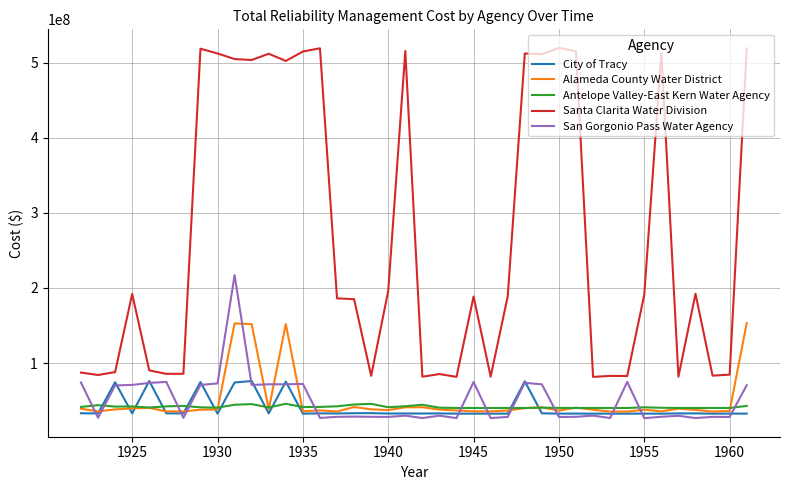

List the series in order of their peak value, lowest first.

Antelope Valley-East Kern Water Agency, City of Tracy, Alameda County Water District, San Gorgonio Pass Water Agency, Santa Clarita Water Division